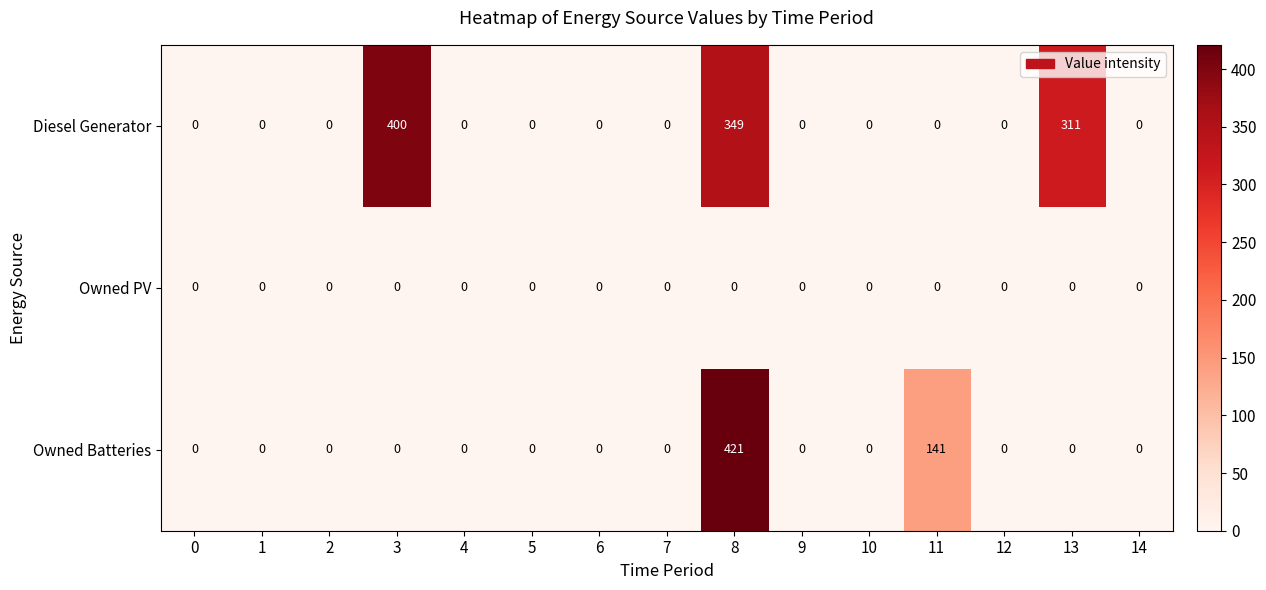

What is the greatest value displayed?

421